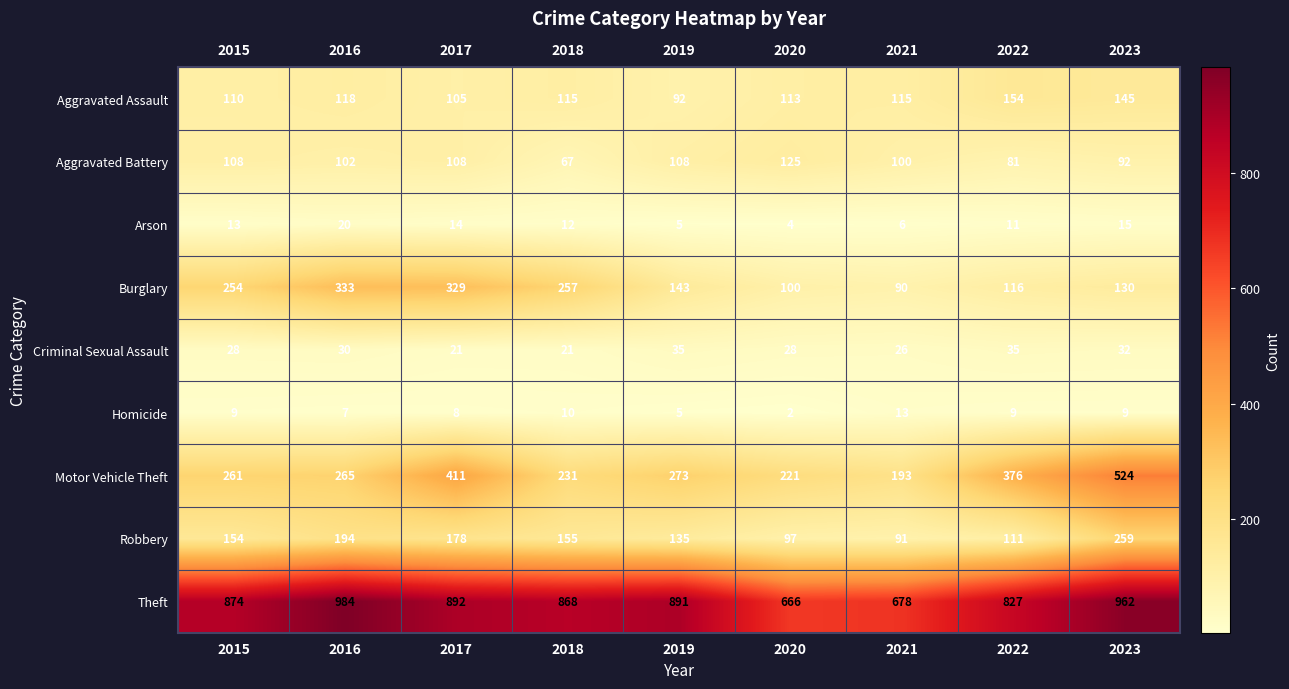

True or false: Arson has a value of 2 at 2019.

False